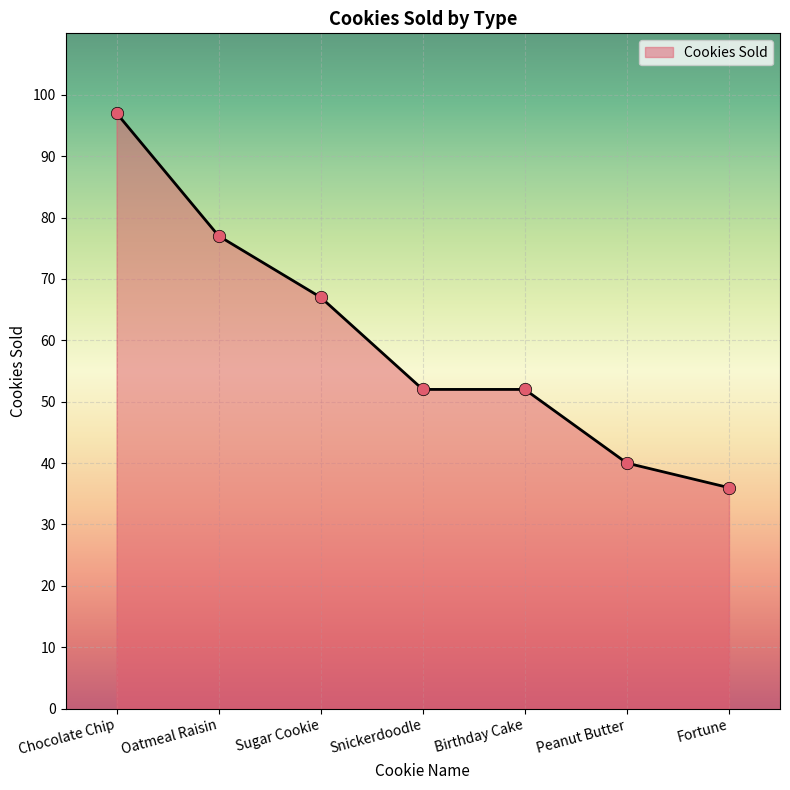

What is the change in value from Birthday Cake to Peanut Butter?

-12